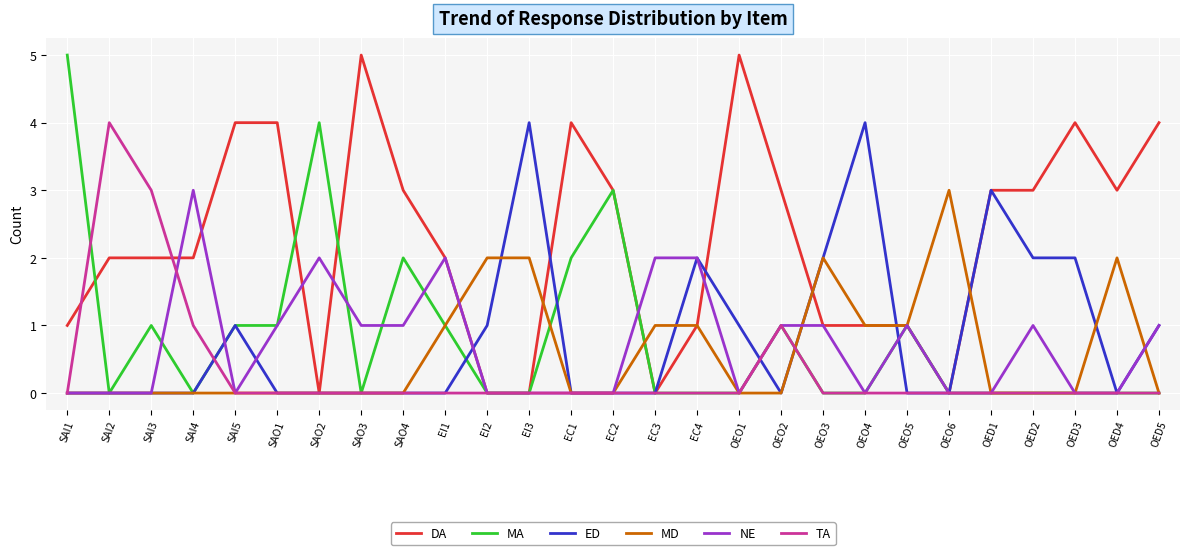

What position from the right is EI1?

18